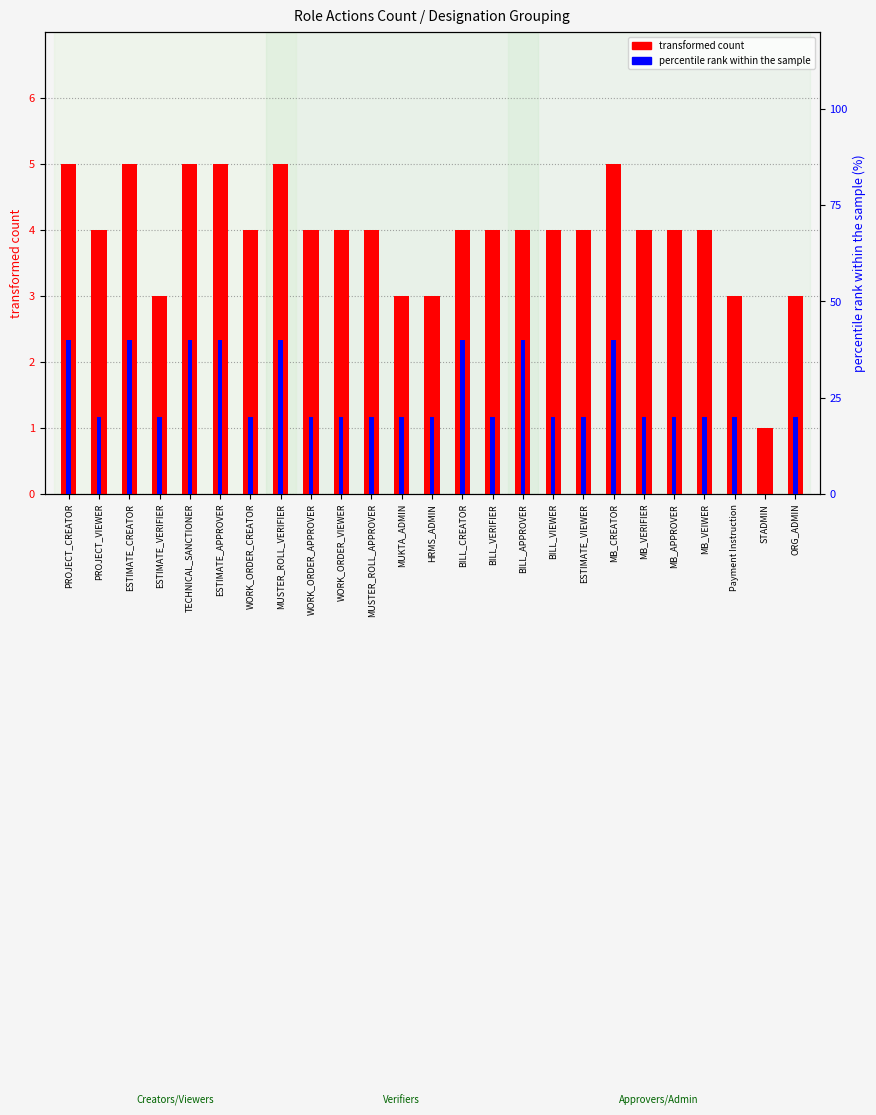

What is the value of the percentile rank within the sample bar at the 25th from the left?

20